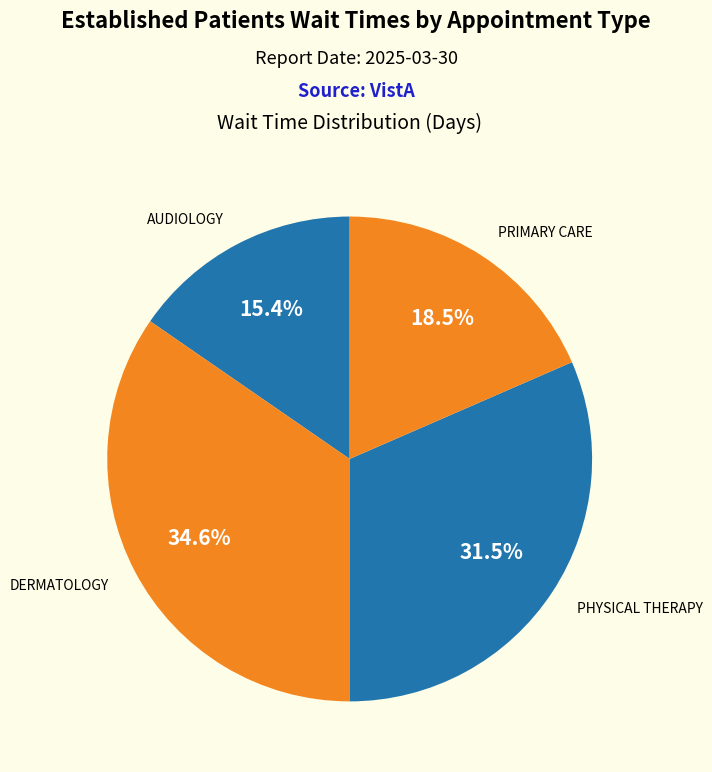

Count the number of slices in the pie.

4